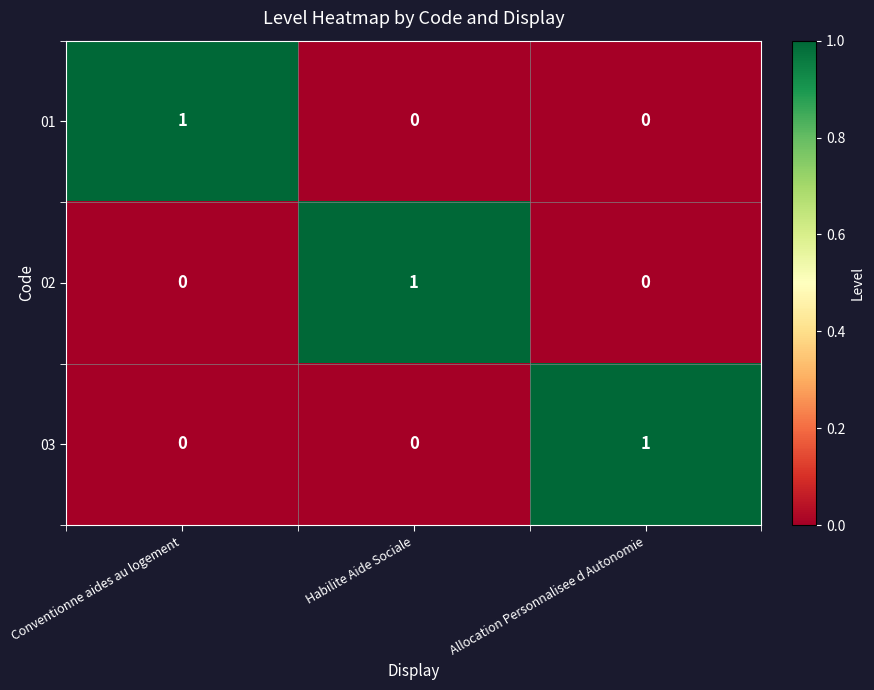

The 02 series shows 0 at Allocation Personnalisee d Autonomie. True or false?

True